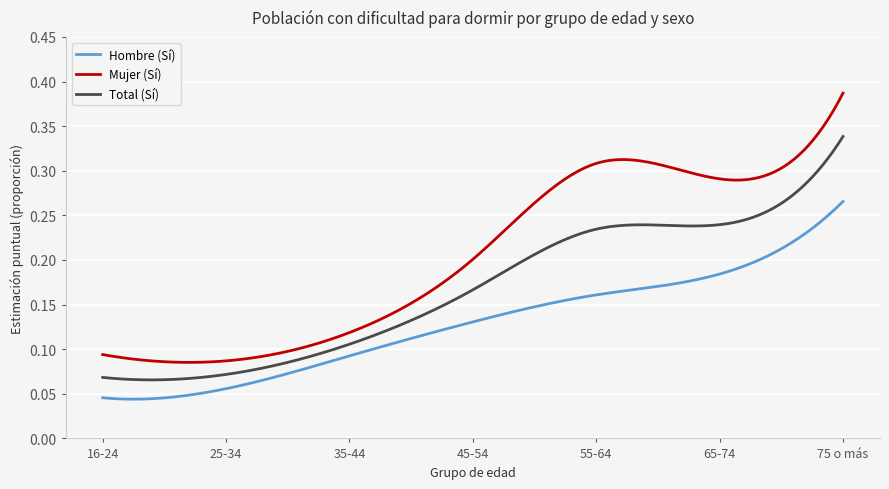

True or false: Total (Sí) and Mujer (Sí) cross at least once.

False